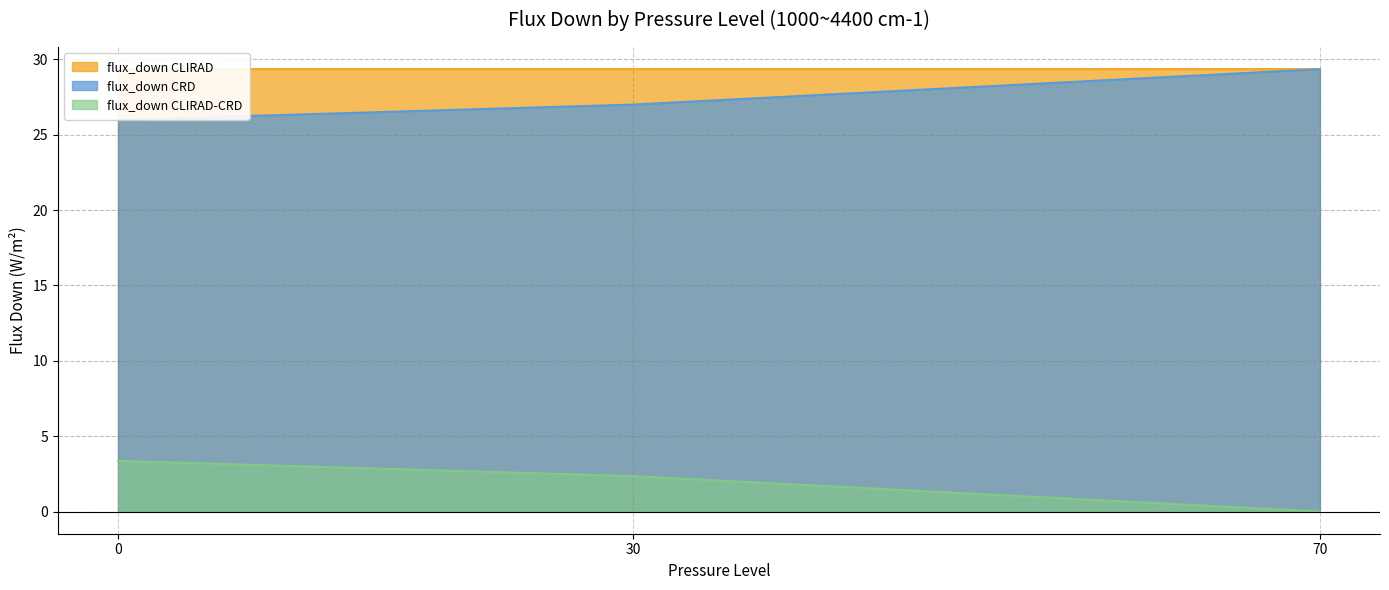

How many data points does each series have?

3